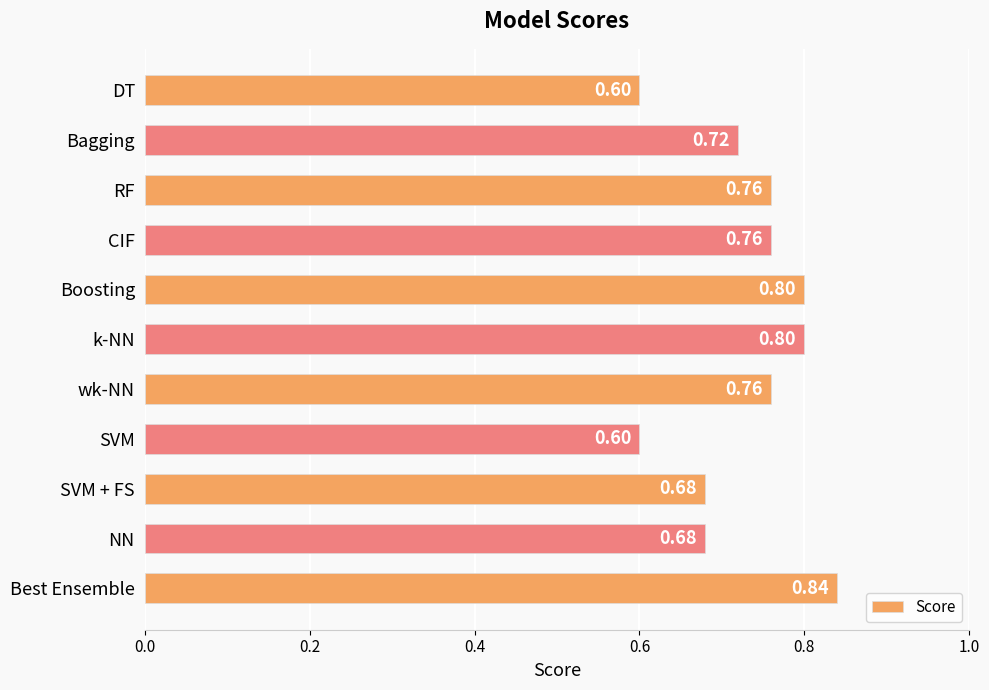

What is the label of the 5th bar from the top?

Boosting